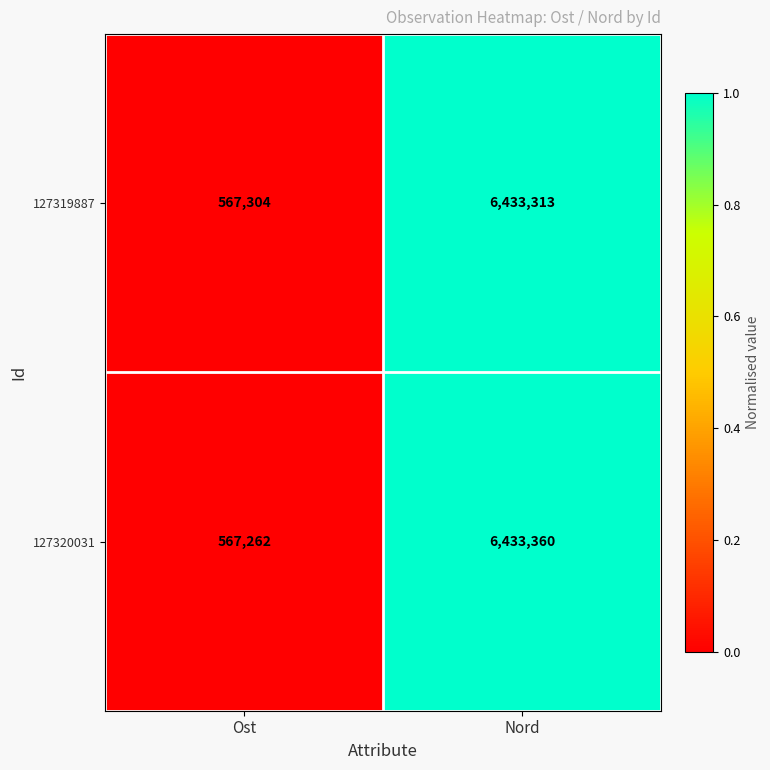

Is the value of 127320031 at Nord greater than the value of 127319887 at Ost?

Yes